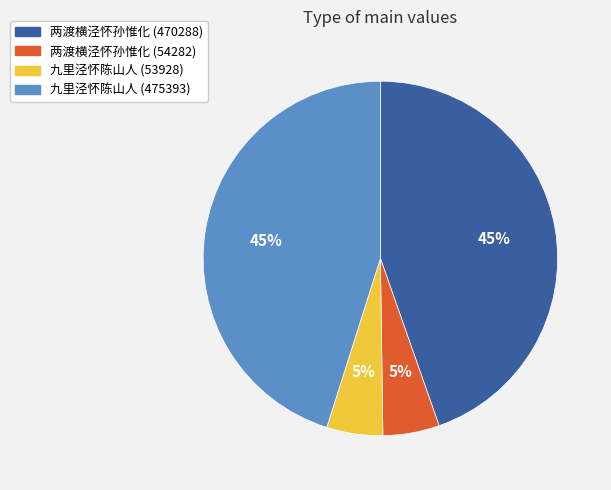

The 两渡横泾怀孙惟化 (470288) slice represents 45% of the pie. True or false?

True